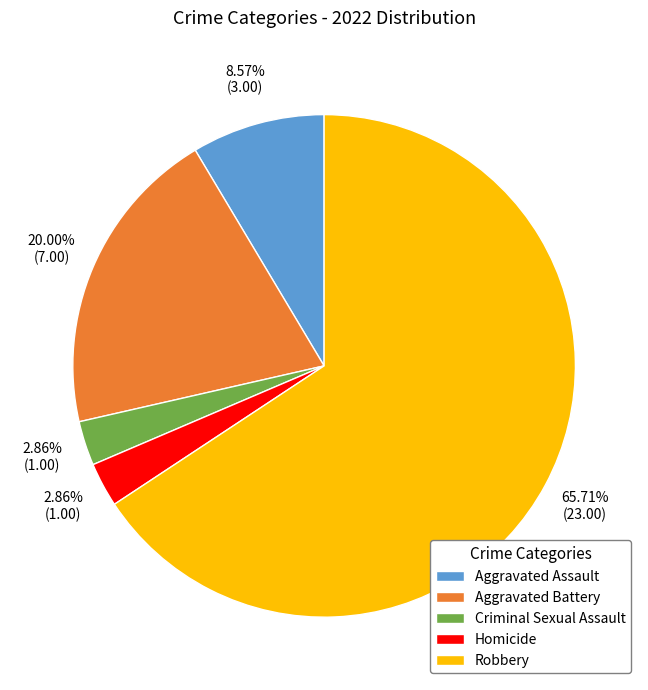

What percentage is NOT represented by Aggravated Assault?

91.4%